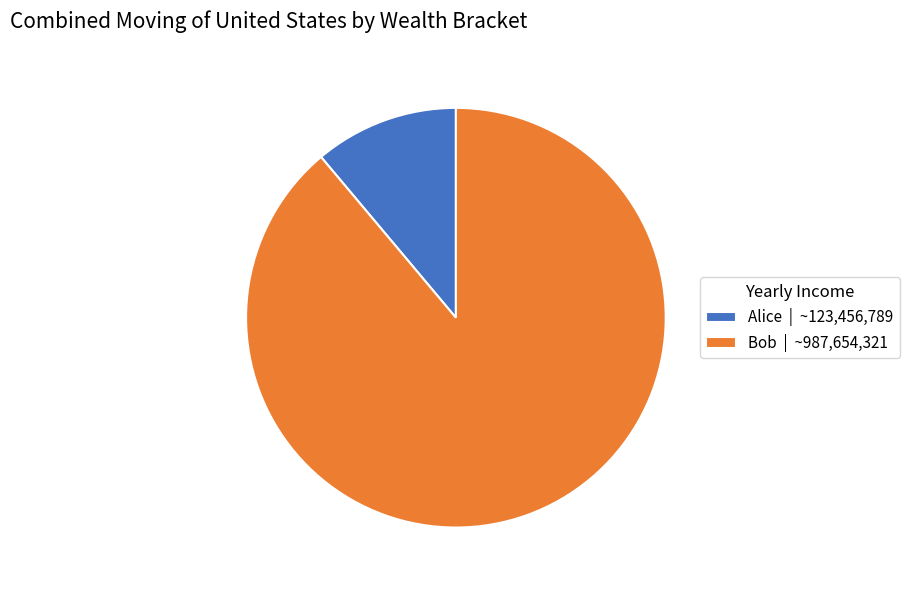

What is the ratio of the value at Bob | ~987,654,321 to the value at Alice | ~123,456,789?

8.0